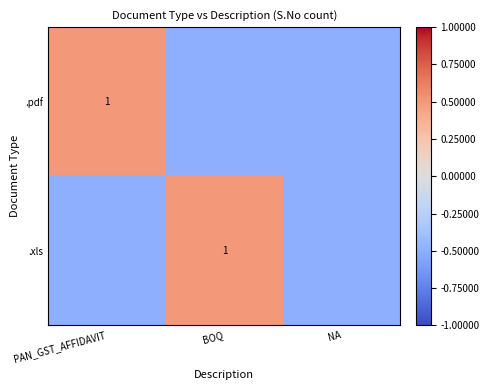

The value of .xls at BOQ is 1.0. True or false?

True